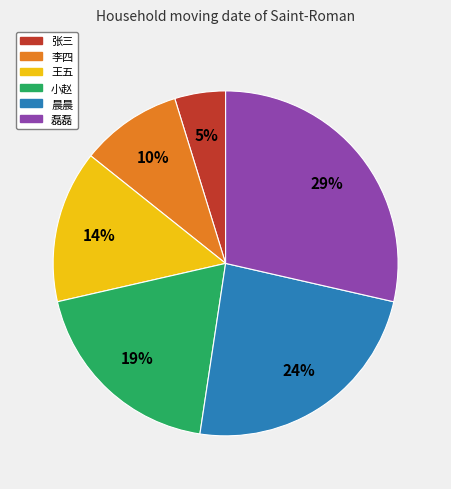

Rank the categories by value from highest to lowest.

磊磊, 晨晨, 小赵, 王五, 李四, 张三